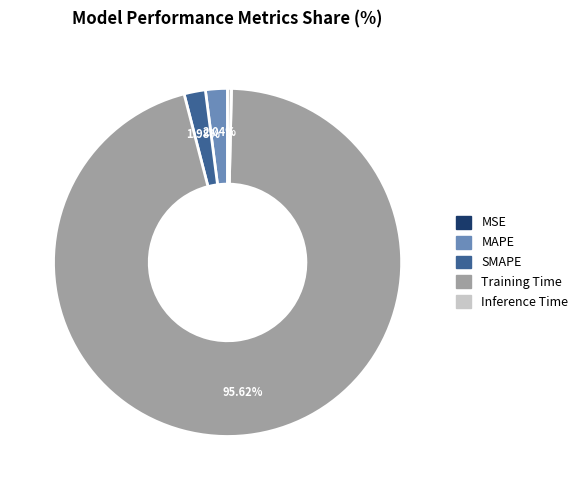

To the nearest percent, what is the difference between the largest and smallest slice percentages?

96%